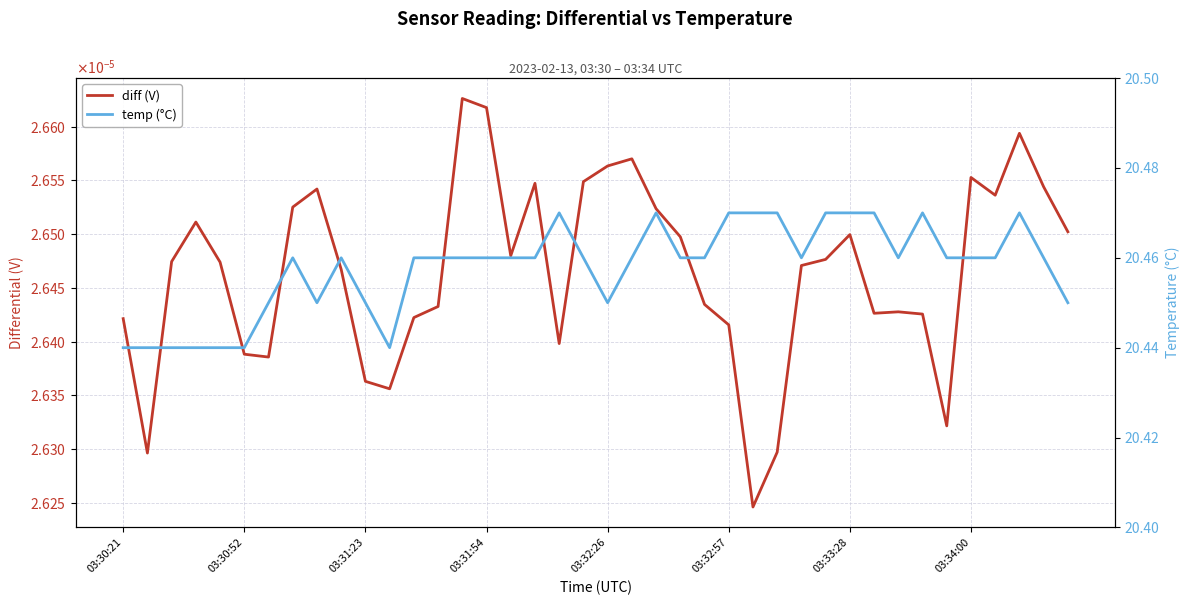

Does the chart have visible grid lines?

Yes